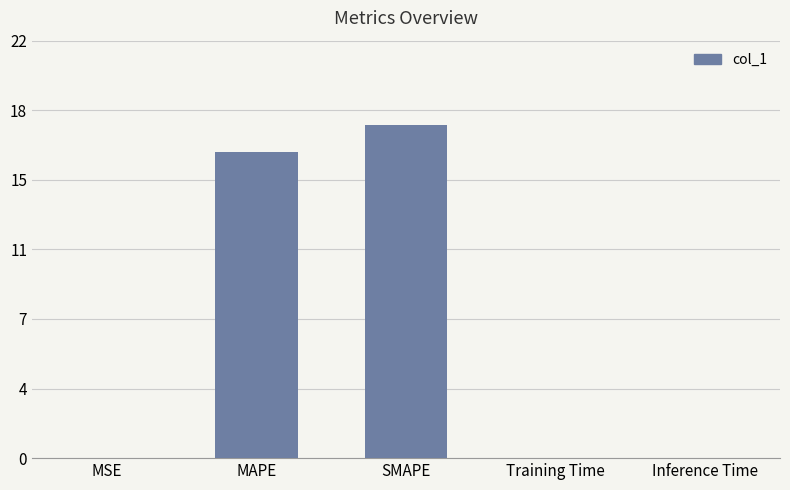

Which label corresponds to the largest value in the chart?

SMAPE